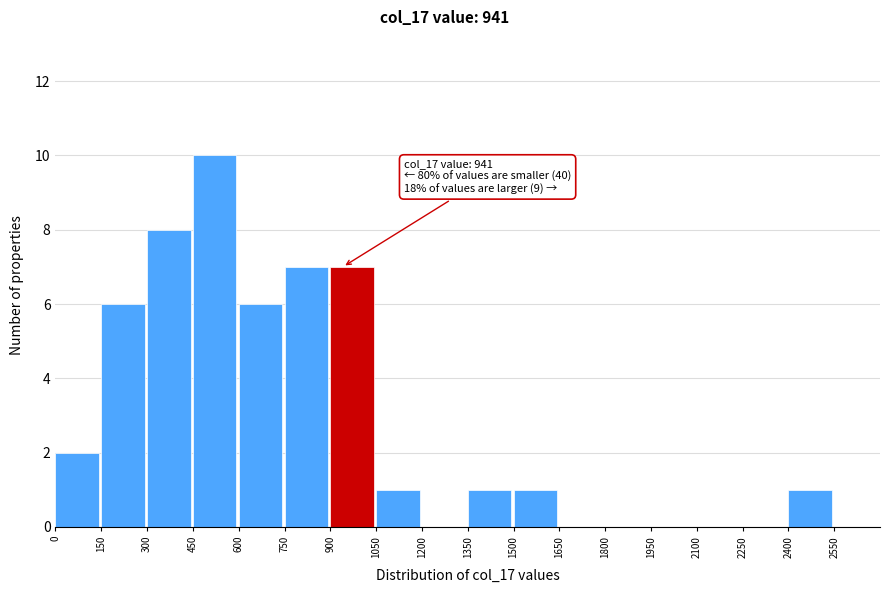

Over which range of the x-axis is the bar tallest?

450 to 600